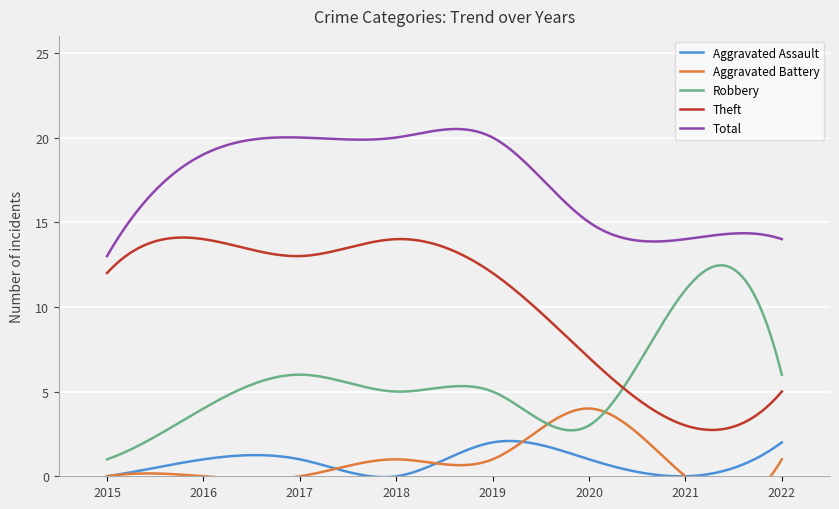

Which series has the widest spread of values?

Theft